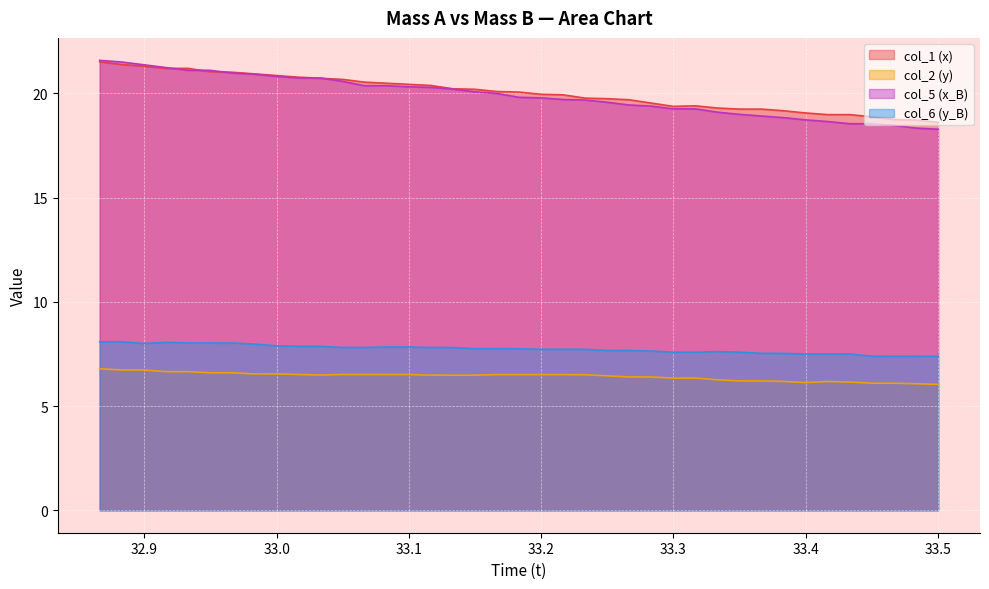

True or false: col_6 (y_B) and col_1 (x) intersect in this chart.

False